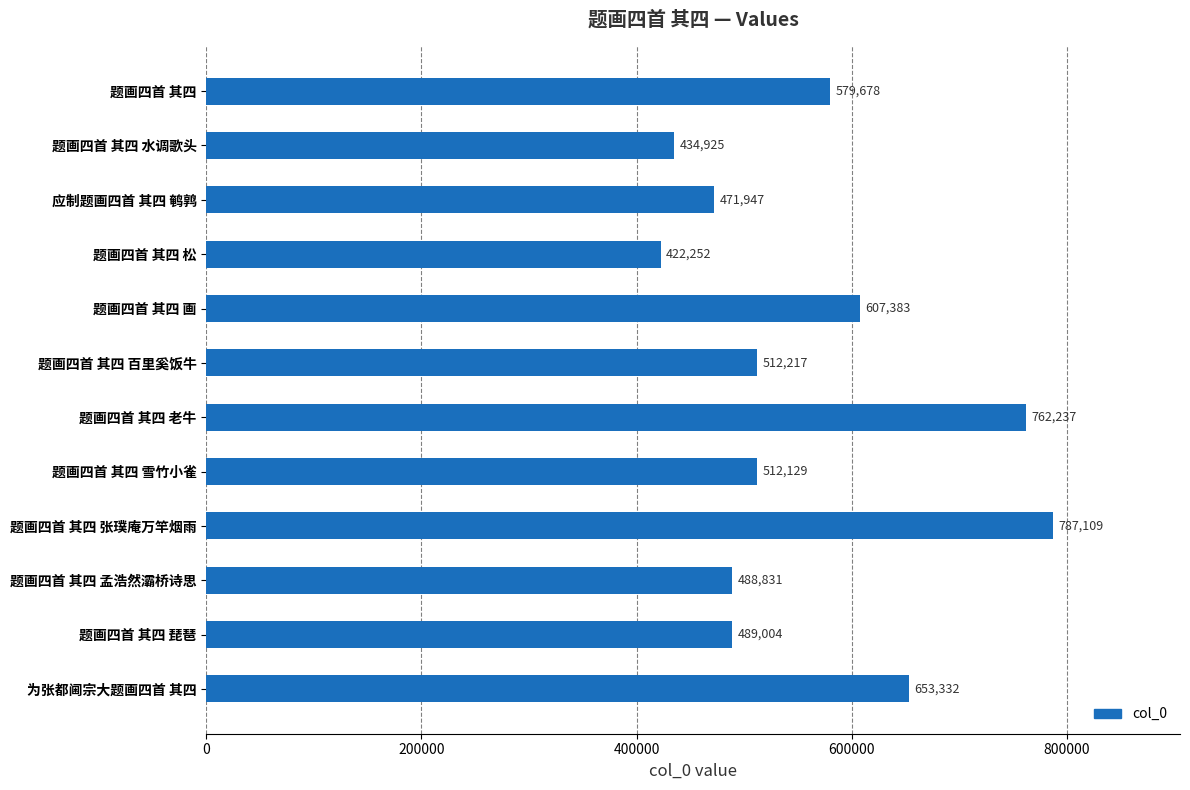

List the labels in order of value, smallest first.

题画四首 其四 松, 题画四首 其四 水调歌头, 应制题画四首 其四 鹌鹑, 题画四首 其四 孟浩然灞桥诗思, 题画四首 其四 琵琶, 题画四首 其四 雪竹小雀, 题画四首 其四 百里奚饭牛, 题画四首 其四, 题画四首 其四 画, 为张都阃宗大题画四首 其四, 题画四首 其四 老牛, 题画四首 其四 张璞庵万竿烟雨